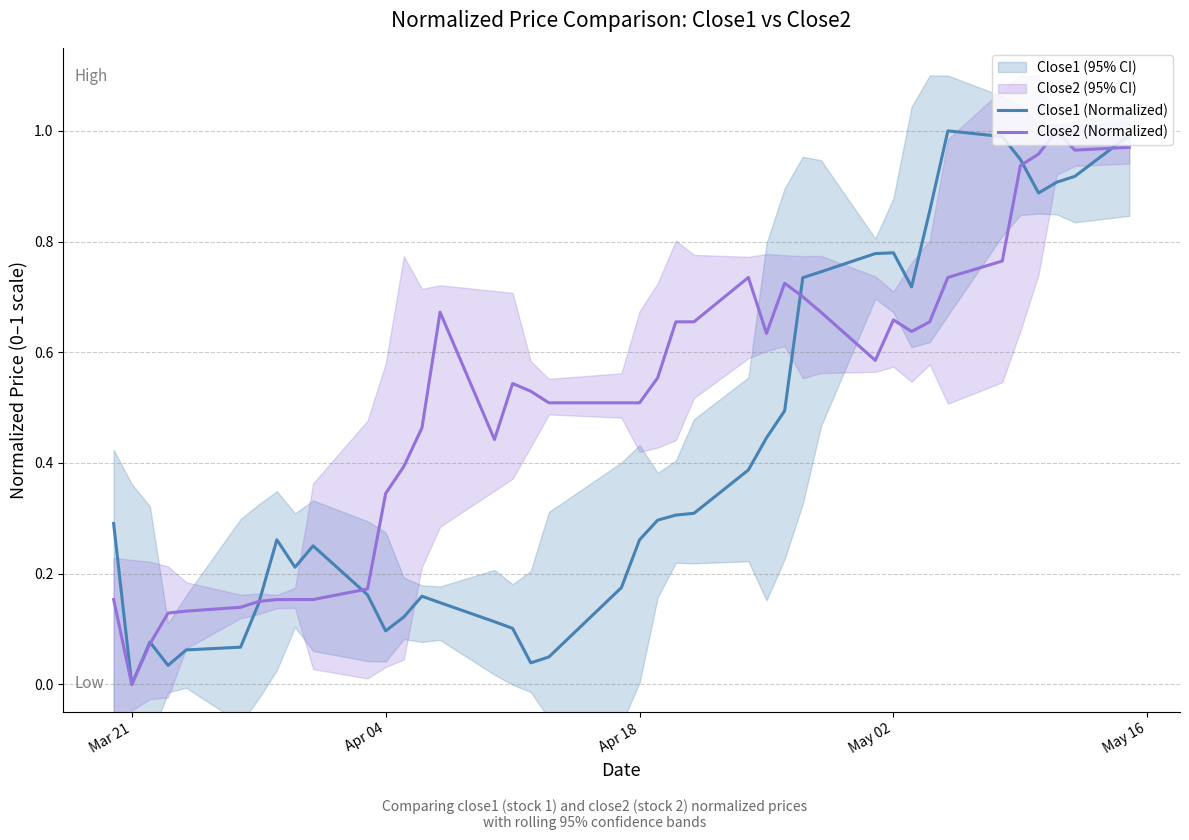

What is the sum of all Close2 (Normalized) values?

20.5